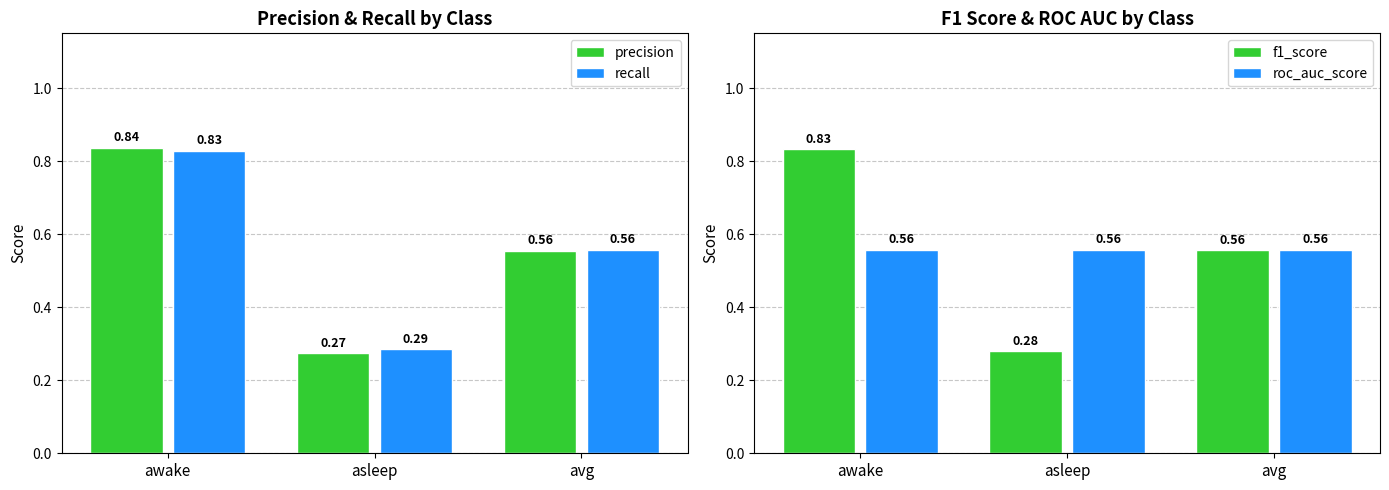

The value of precision at asleep is 0.1. True or false?

False